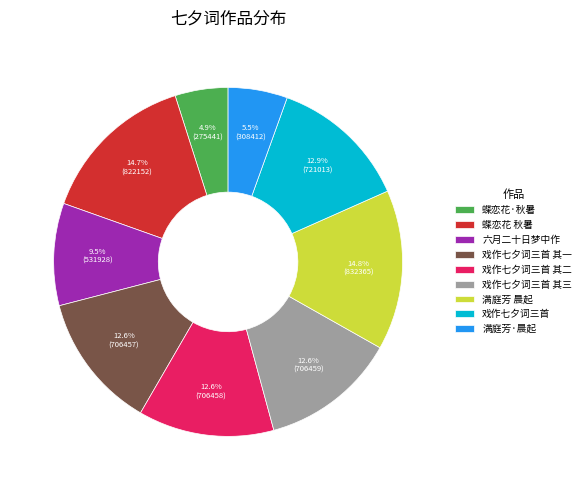

Which category has the smallest portion of the pie?

蝶恋花·秋暑